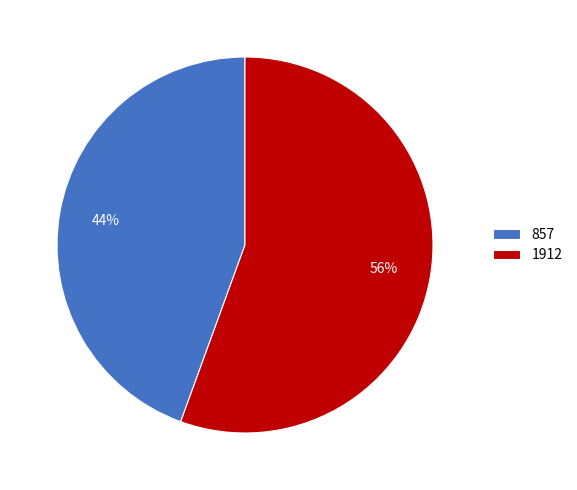

Is there a majority slice in this chart?

Yes